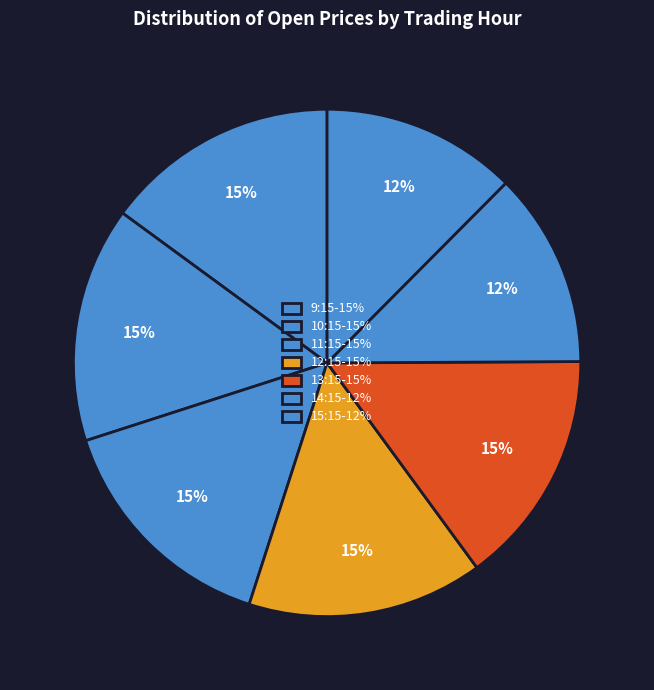

Count the number of slices in the pie.

7